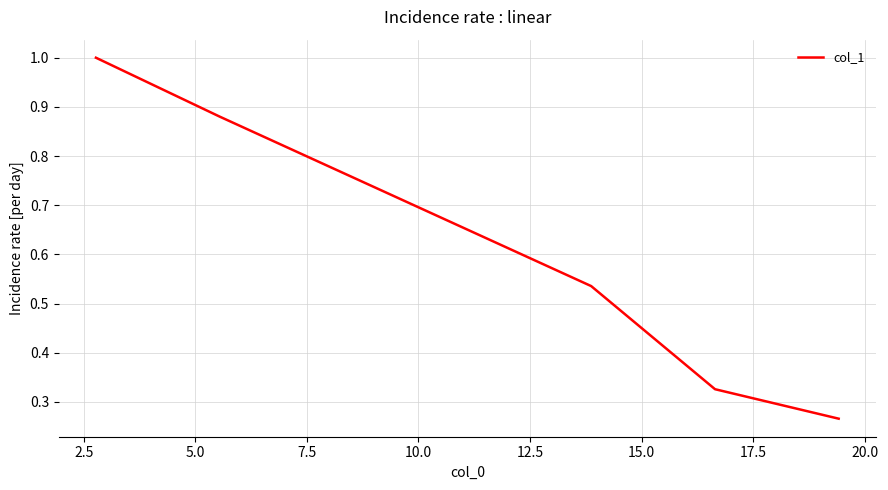

What is the greatest value displayed?

1.0